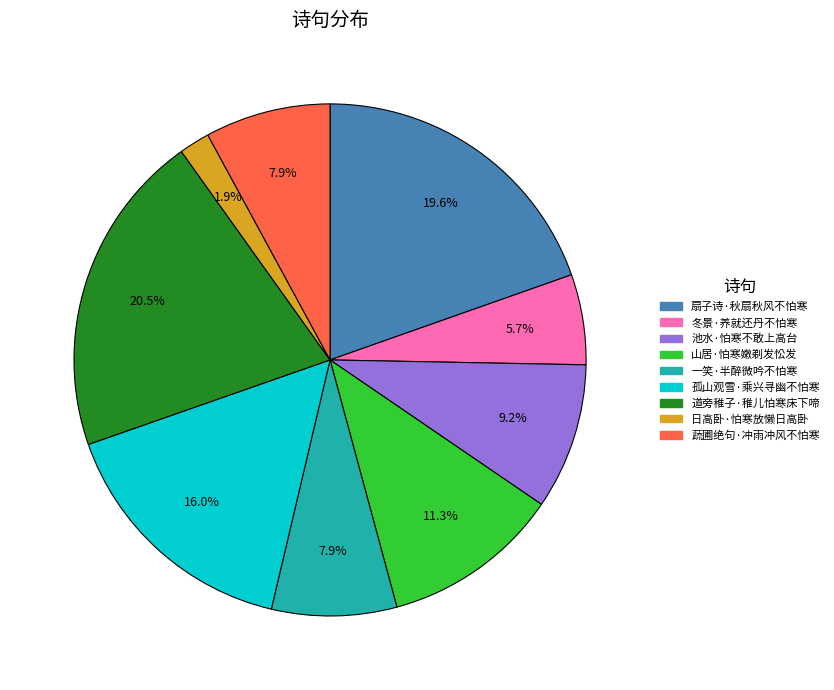

Is it true that 山居·怕寒嫩剃发忪发 is 11% of the pie?

True